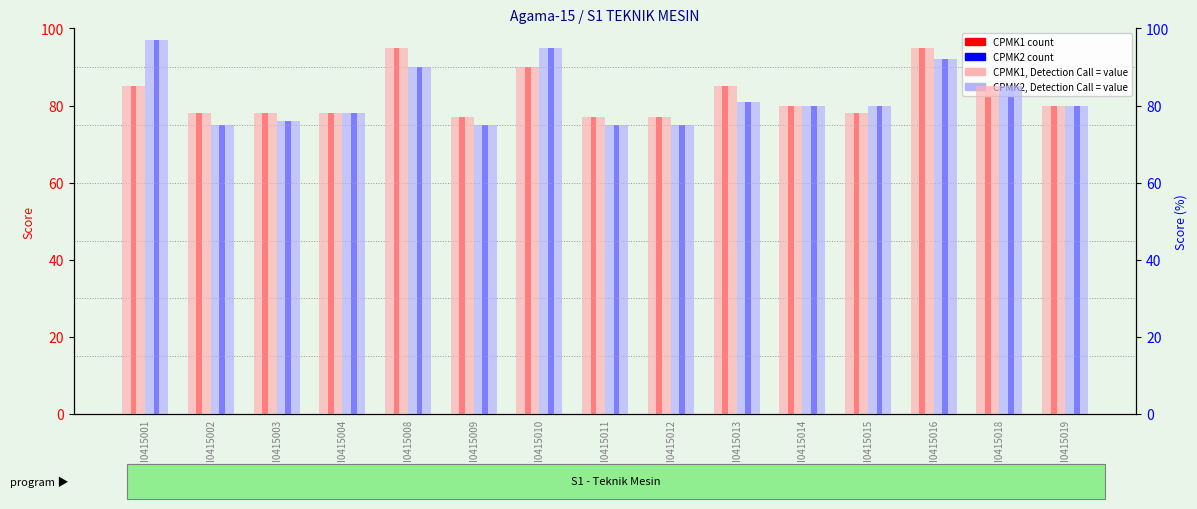

What is the sum of the CPMK2 (pale) values at I0415001 and I0415012?

172